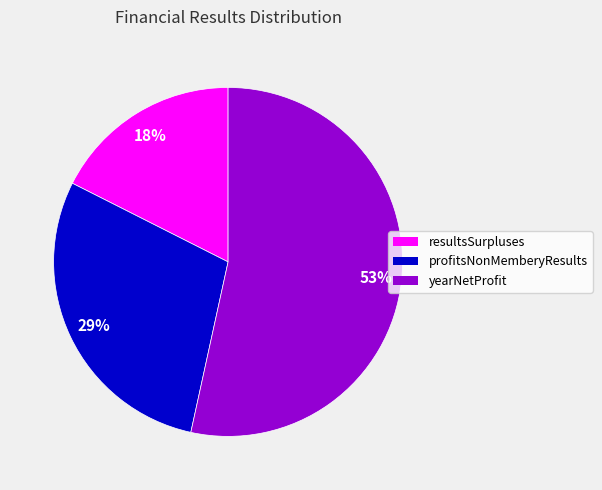

Is there a majority slice in this chart?

Yes